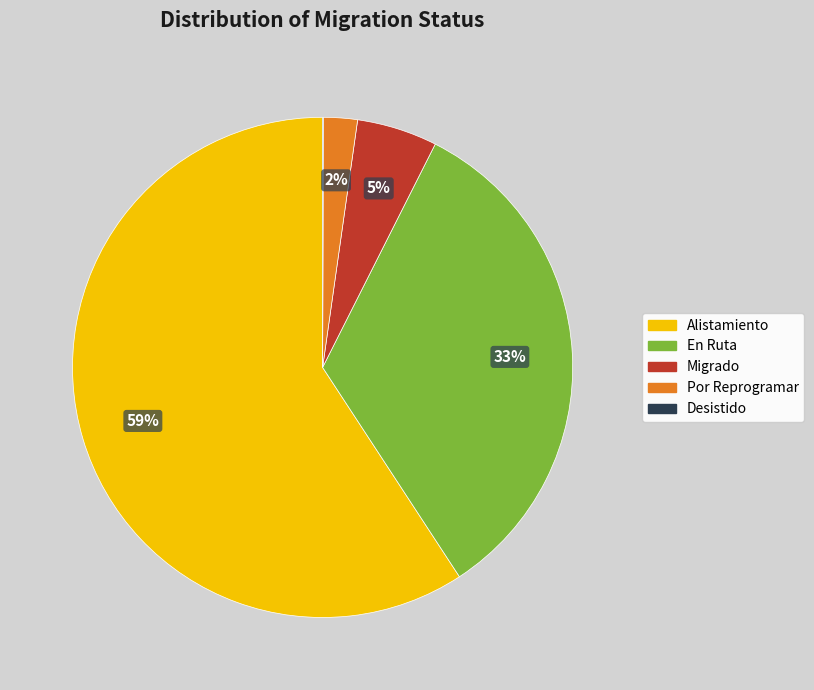

Between Por Reprogramar and Alistamiento, which is larger?

Alistamiento